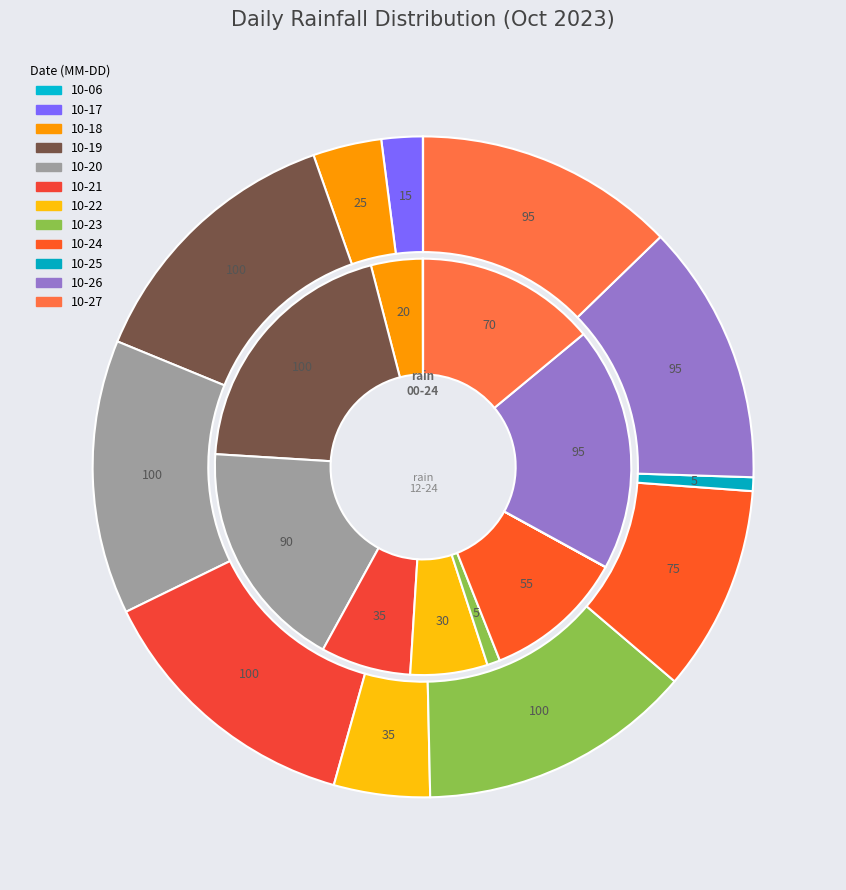

What percentage do 2023-10-20 and 2023-10-27 together represent?

26.2%